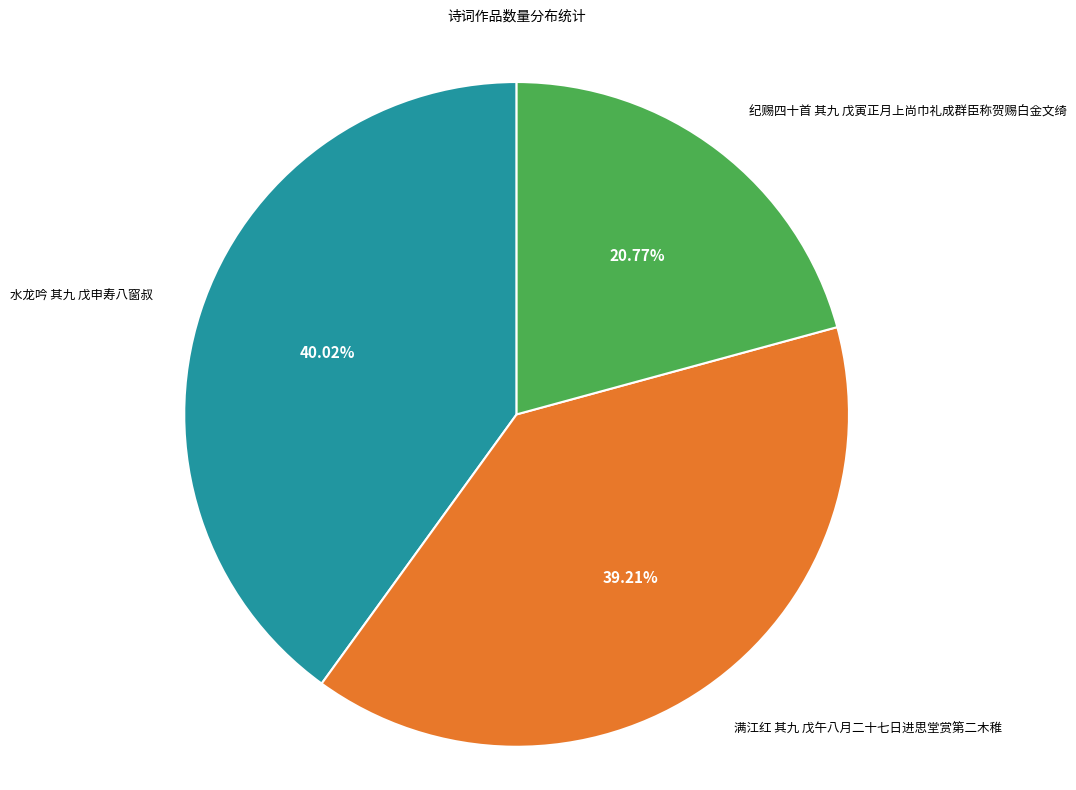

True or false: 满江红 其九 戊午八月二十七日进思堂赏第二木稚 accounts for 39% of the total.

True